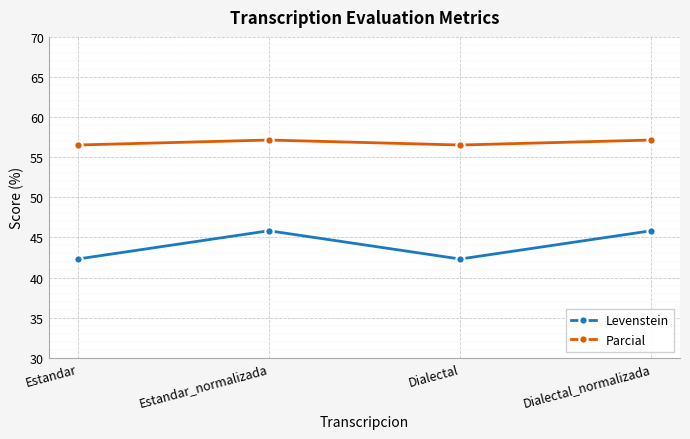

Rank the series by their maximum value, from lowest to highest.

Levenstein, Parcial